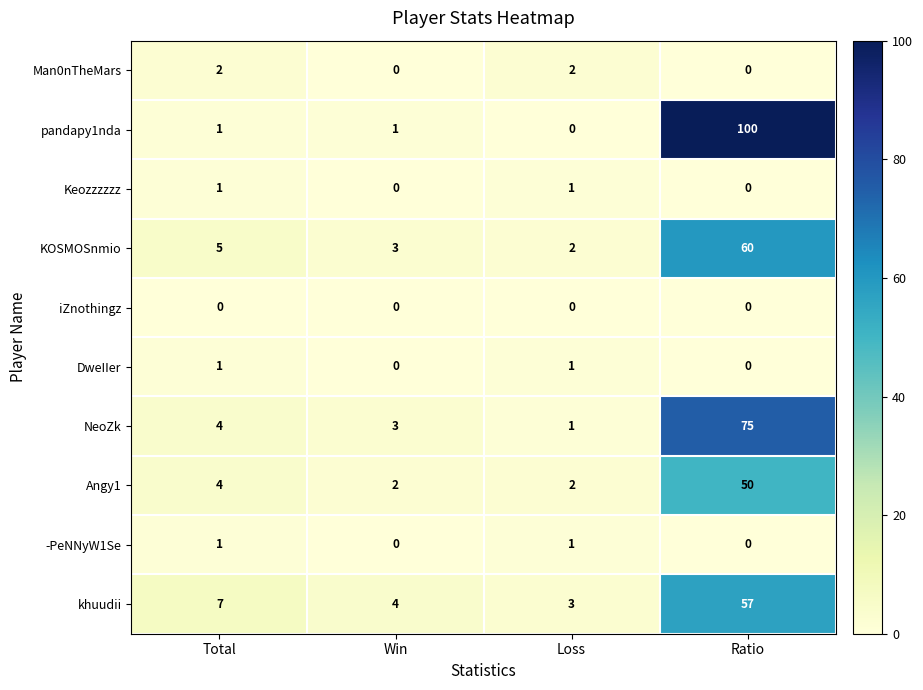

At which category does the chart reach its peak across all series?

Ratio